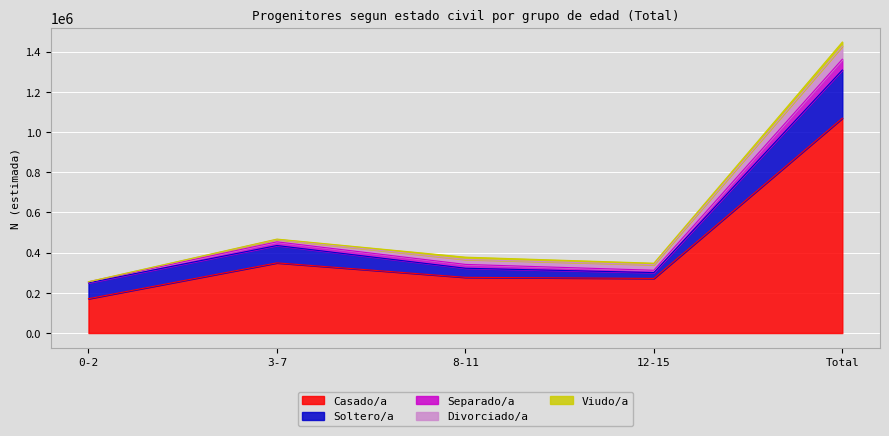

List the labels in order of Viudo/a value, smallest first.

0-2, 3-7, 12-15, 8-11, Total